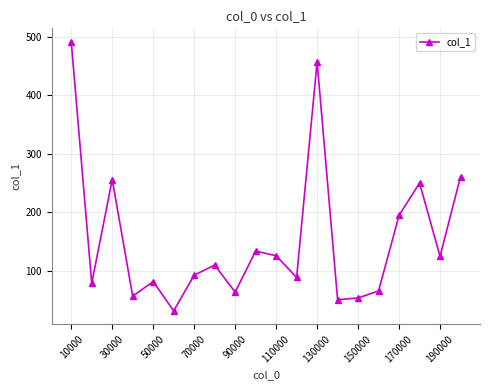

How many interior local peaks (higher than both neighbors) does the data have?

6